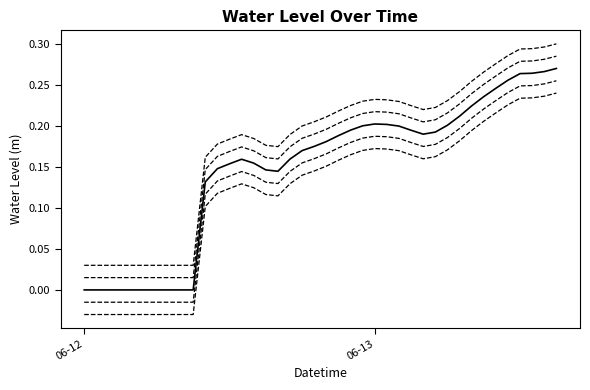

How many lines are shown in the chart?

5